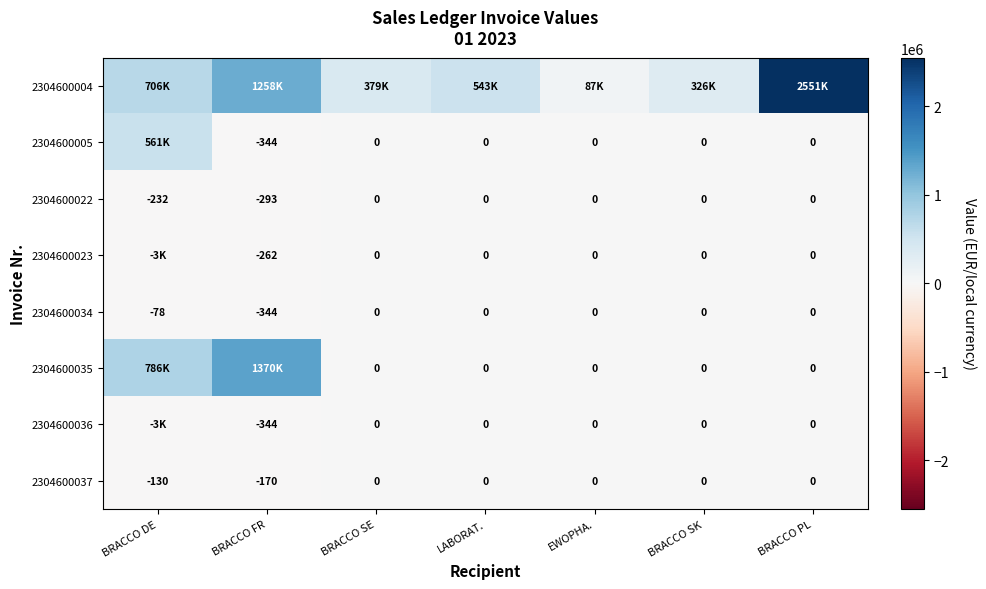

What is the spread (max minus min) of values at LABORAT.?

542920.8